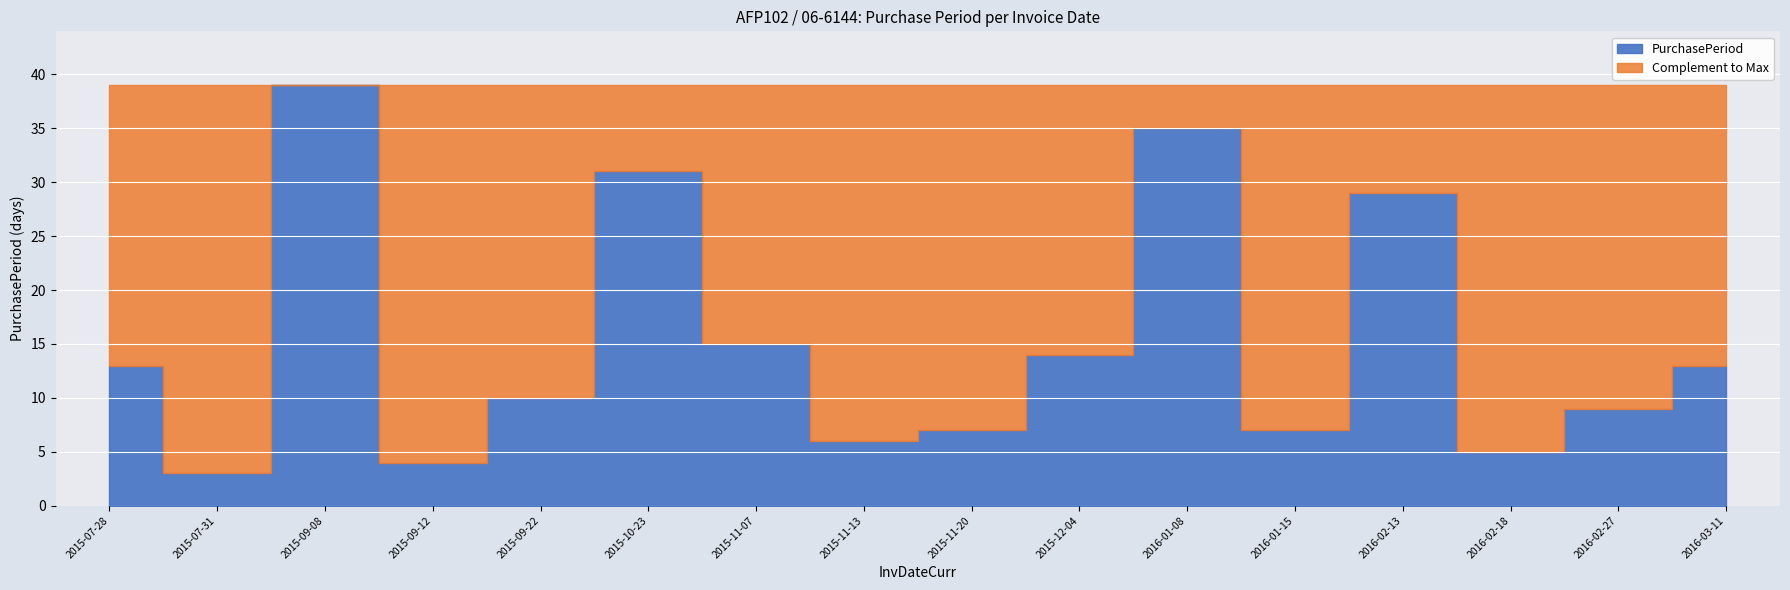

What is the sum of the values at 2015-09-08 and 2015-11-13?

45